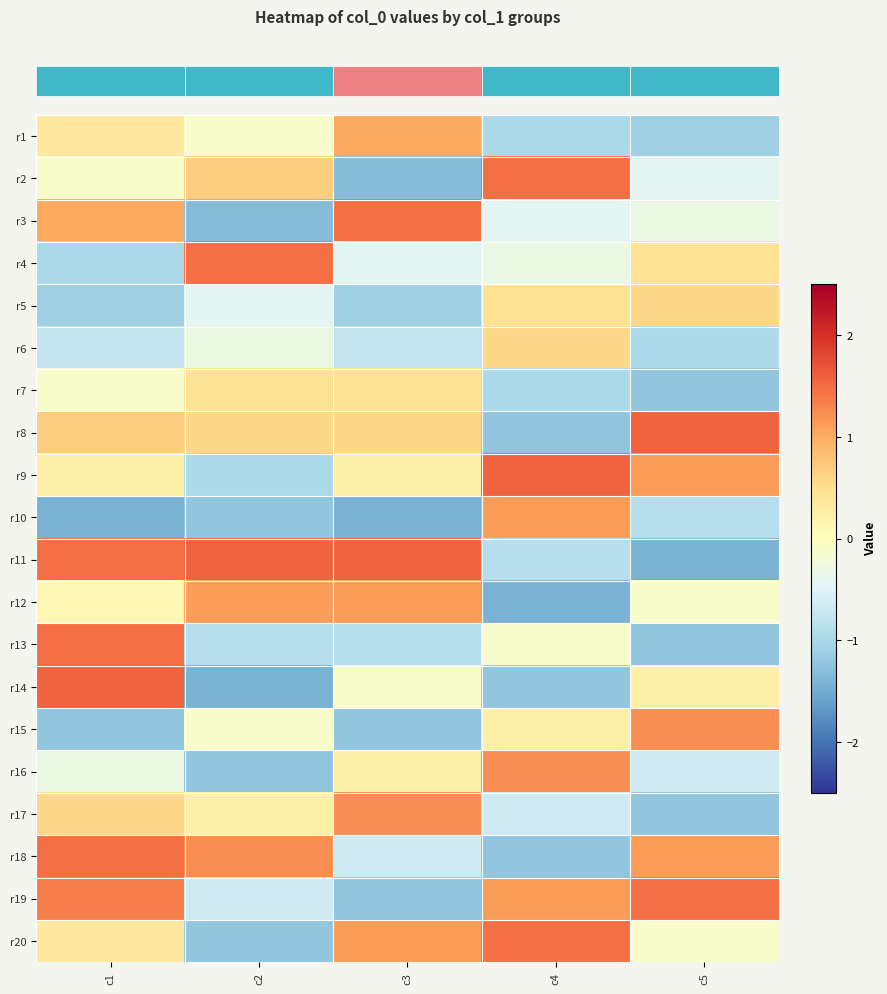

What is the difference between the highest and lowest values at c4?

3.0